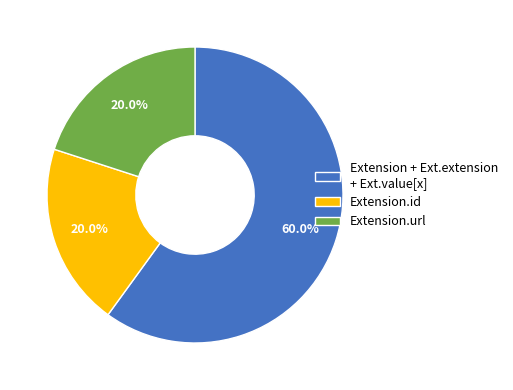

What is the majority slice?

Extension + Ext.extension + Ext.value[x]